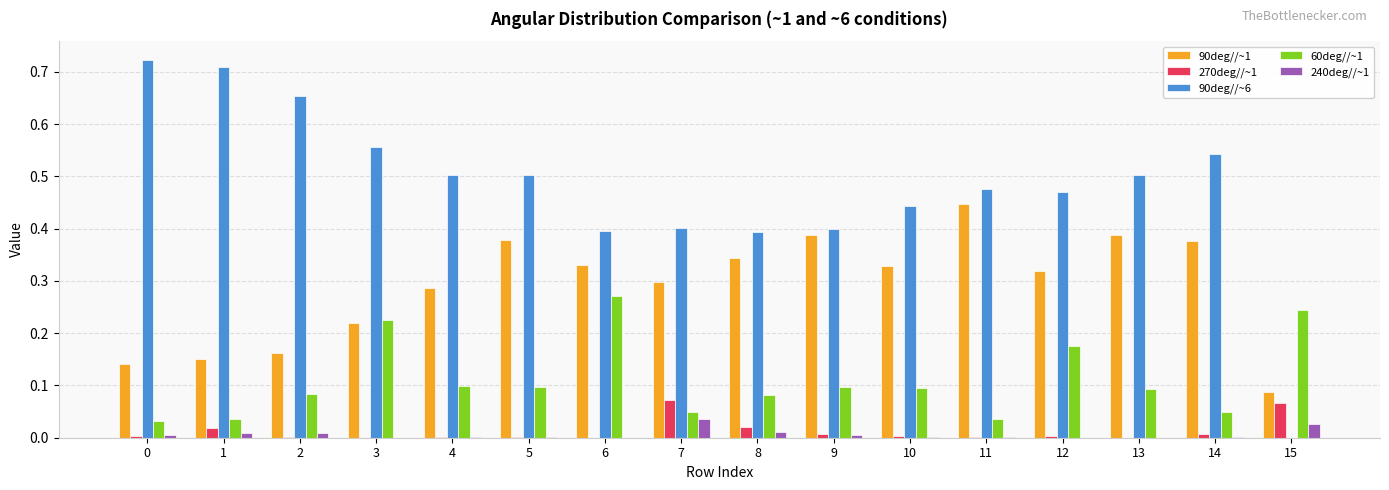

Which series has the largest total across all categories?

90deg//~6